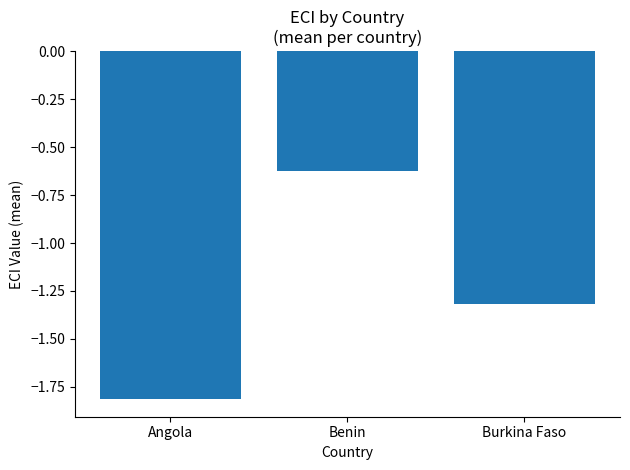

Where does the data first go above -1?

Benin